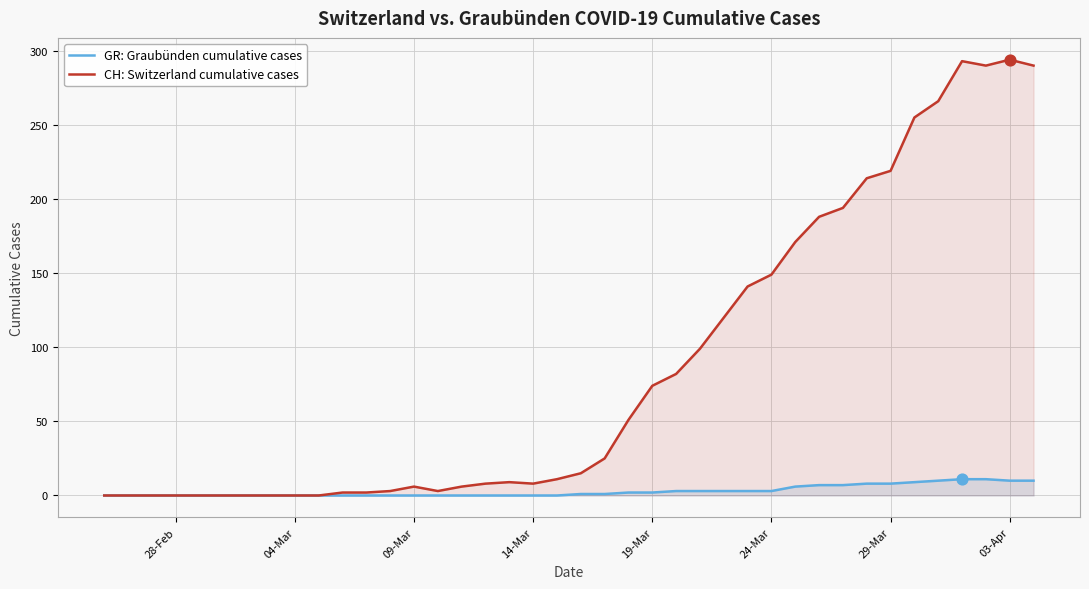

Which series has the largest total across all categories?

CH: Switzerland cumulative cases